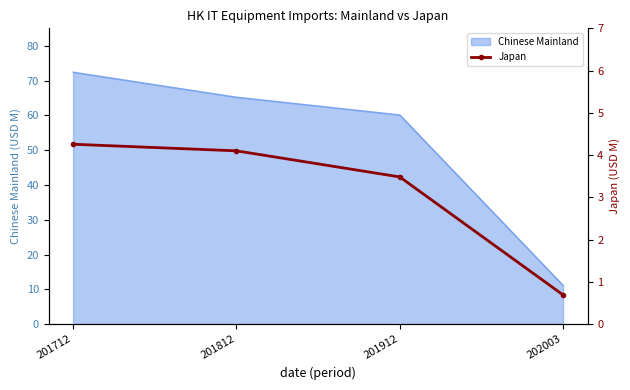

What is the smallest value displayed?

0.7